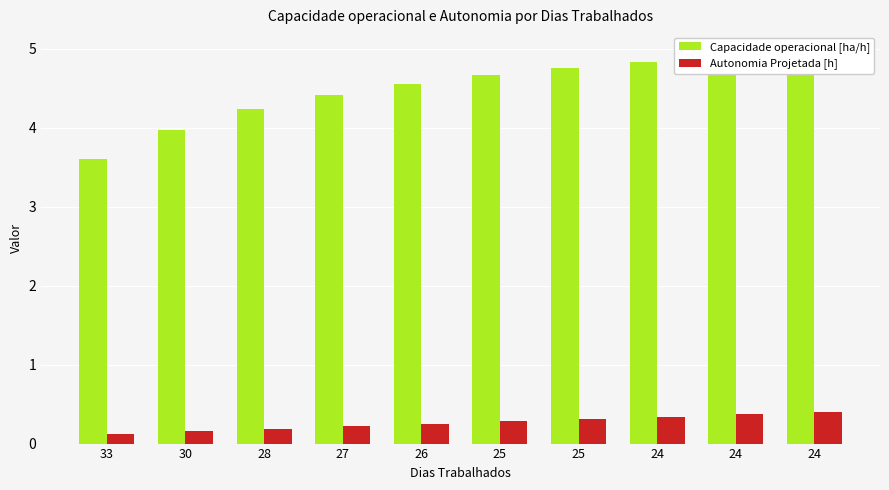

Between 30 and 25, which series saw the biggest shift?

Capacidade operacional [ha/h]